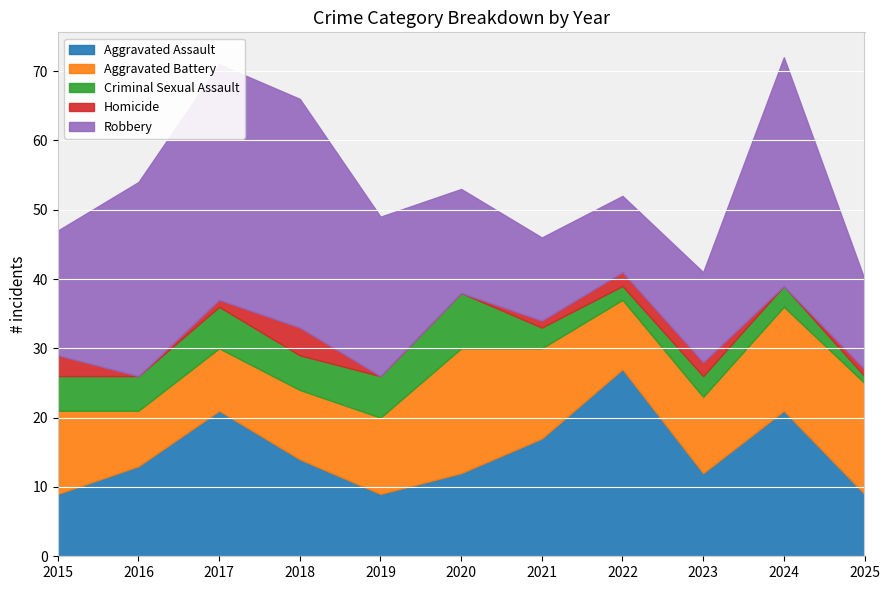

Is it true that Aggravated Battery equals 7 at 2023?

False